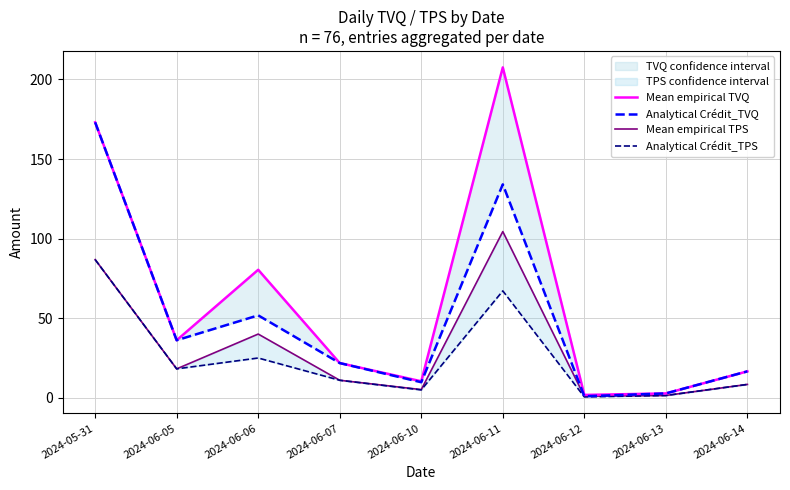

What is the average value of the Mean empirical TPS series?

30.6